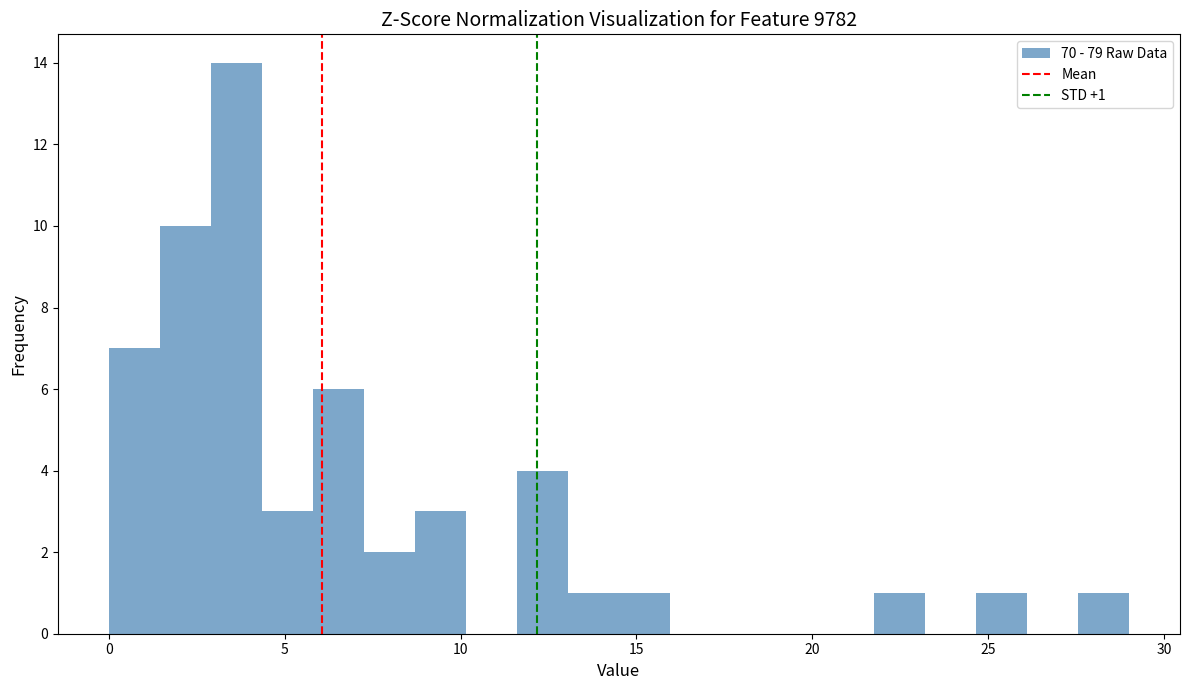

Around what value on the x-axis is the tallest bar? Give the approximate position of its centre, as read against the axis.

3.5